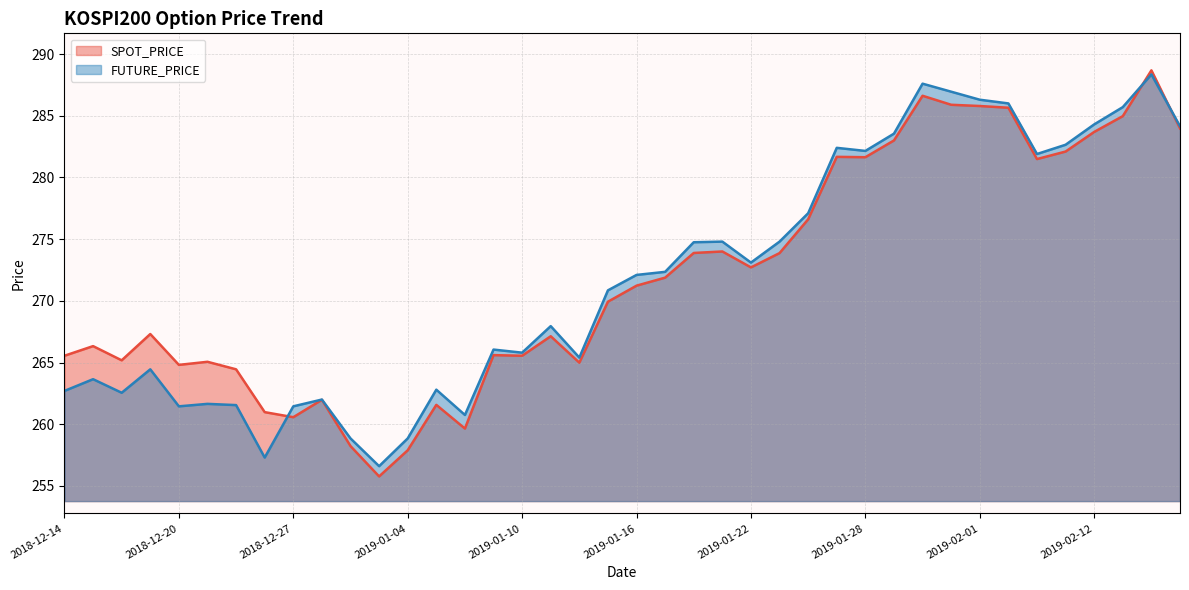

True or false: SPOT_PRICE has a value of 428.4 at 2019-02-08.

False